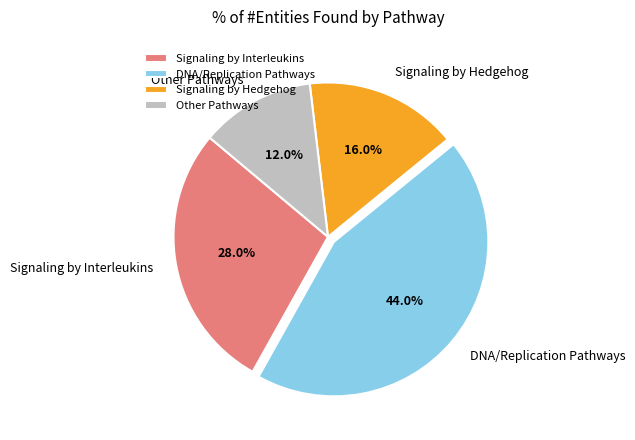

Rank the categories by value from highest to lowest.

DNA/Replication Pathways, Signaling by Interleukins, Signaling by Hedgehog, Other Pathways